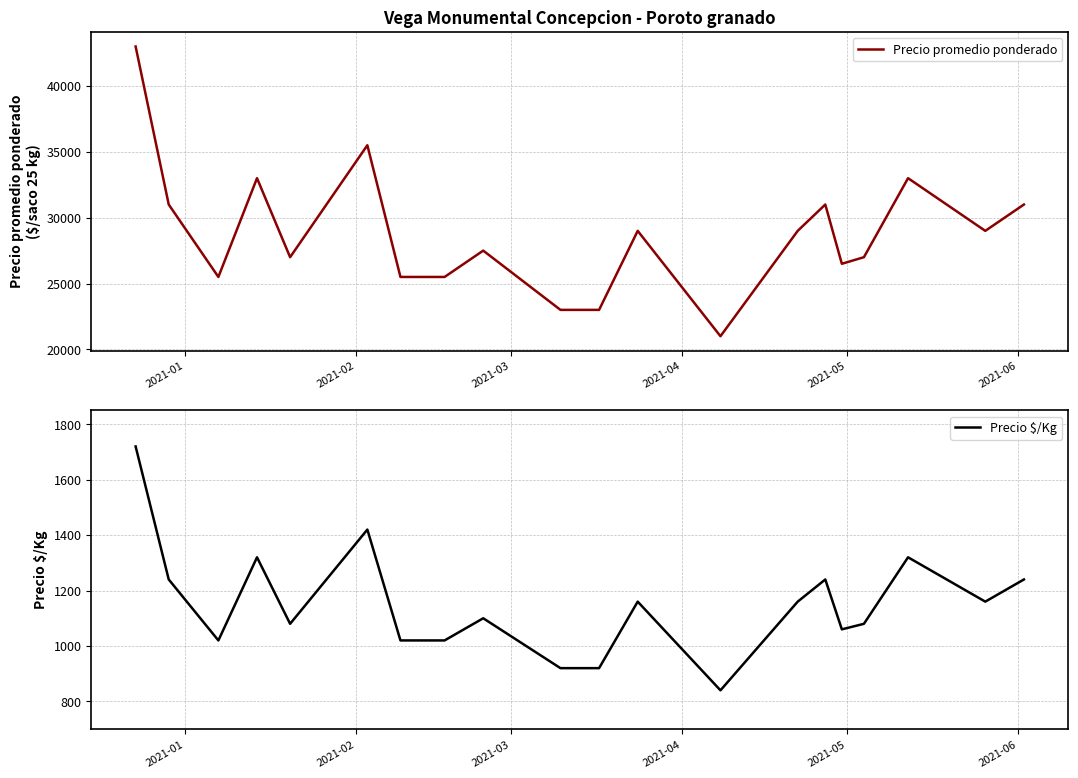

What are all the series names shown in the legend?

Precio promedio ponderado, Precio $/Kg